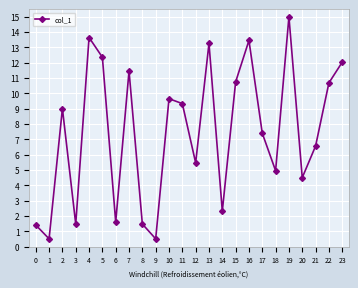

The value at 0 is 2.0. True or false?

False